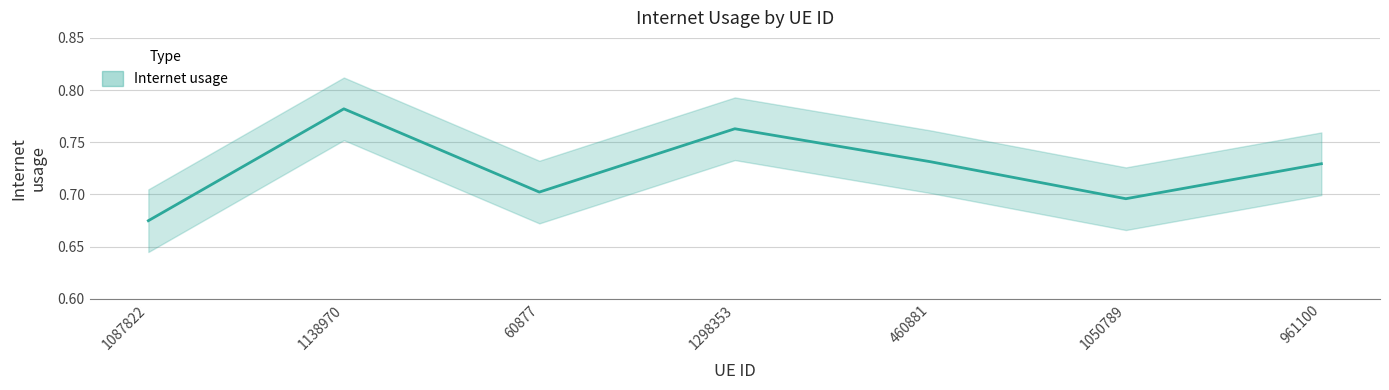

How many categories are shown in the chart?

7